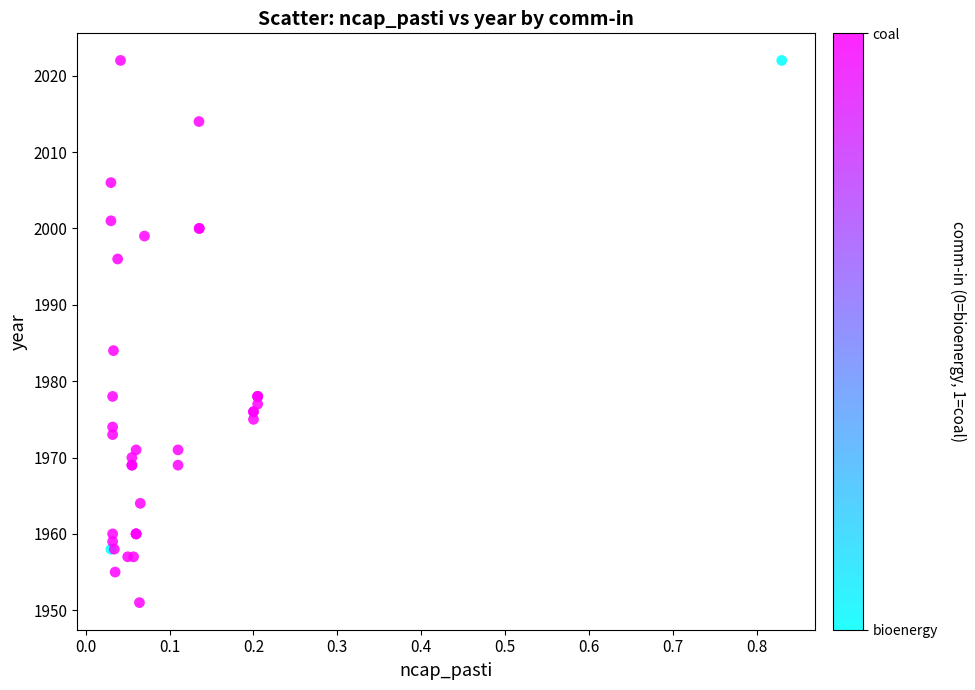

What Y value in the scatter plot is closest to 1986?

1984